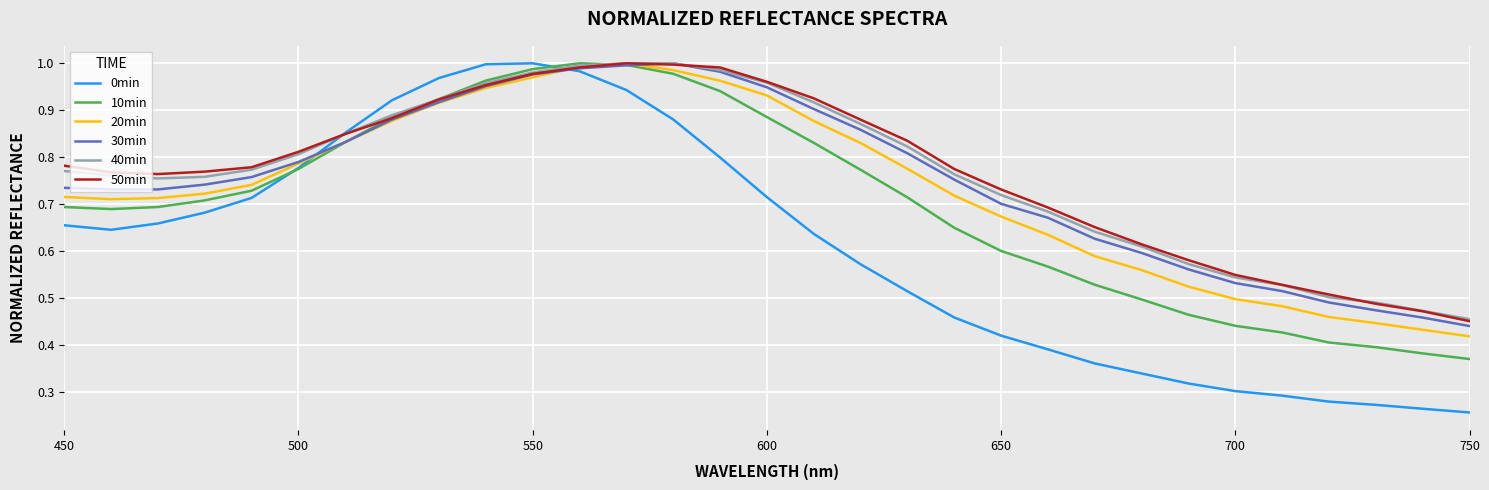

Which series has the widest spread of values?

0min